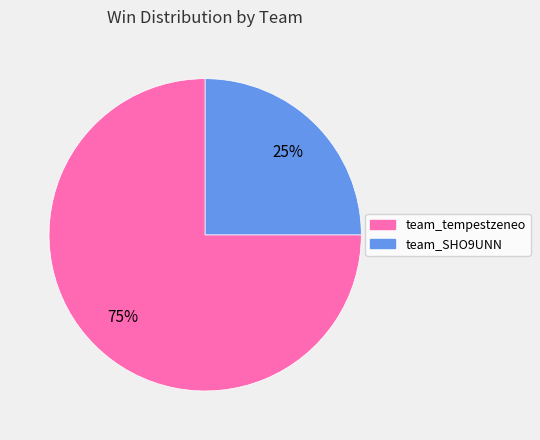

The team_tempestzeneo slice represents 68% of the pie. True or false?

False